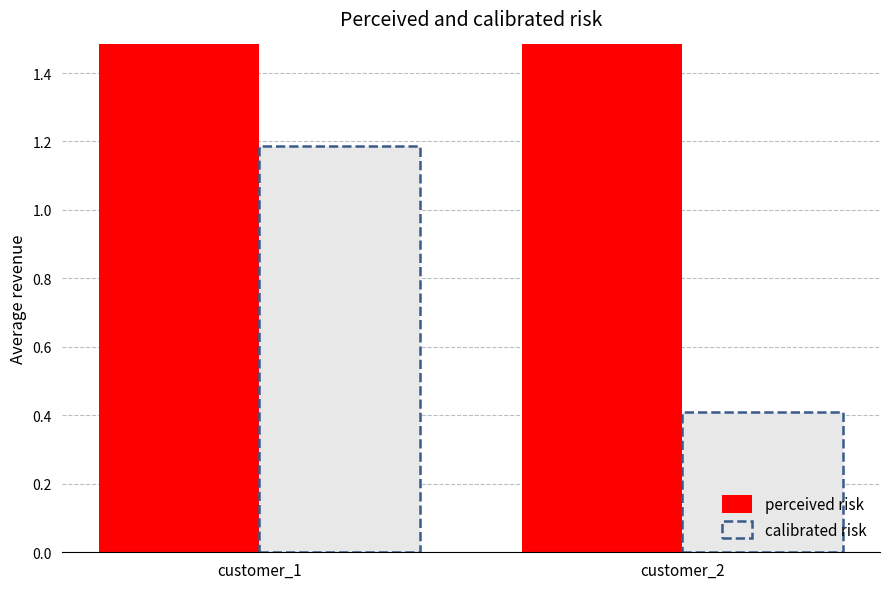

What is the spread (max minus min) of values at customer_1?

2.5